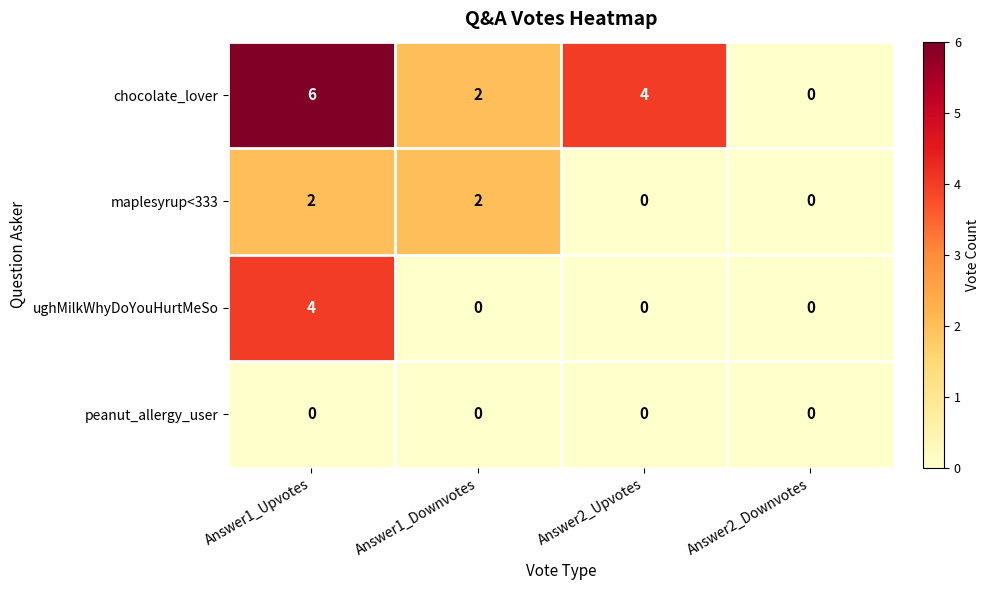

List the series in order of their peak value, highest first.

chocolate_lover, ughMilkWhyDoYouHurtMeSo, maplesyrup<333, peanut_allergy_user